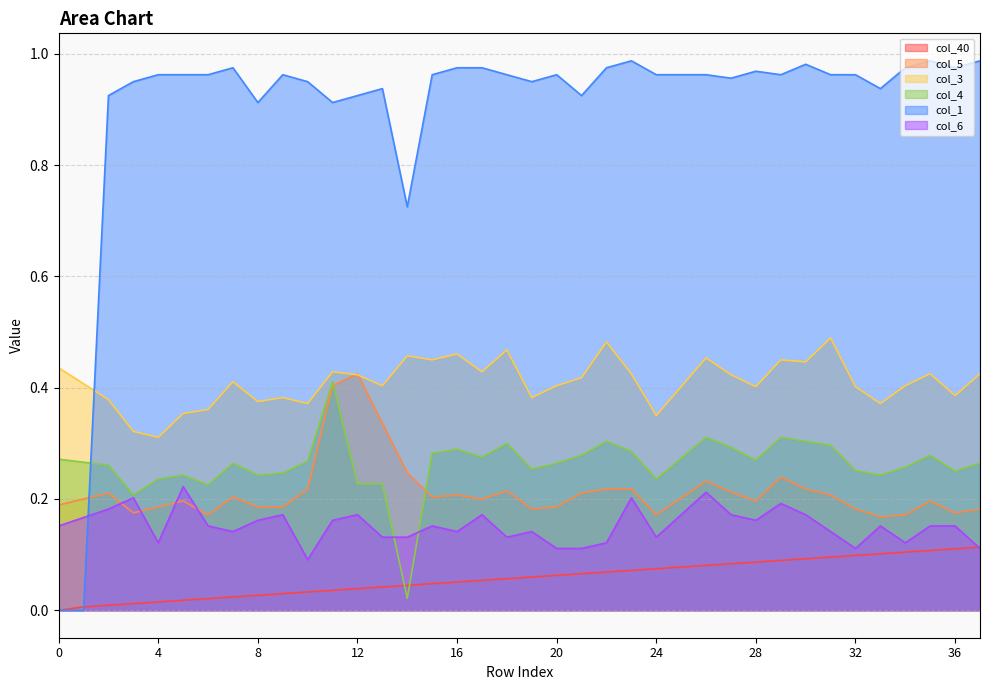

Does the chart have visible grid lines?

Yes